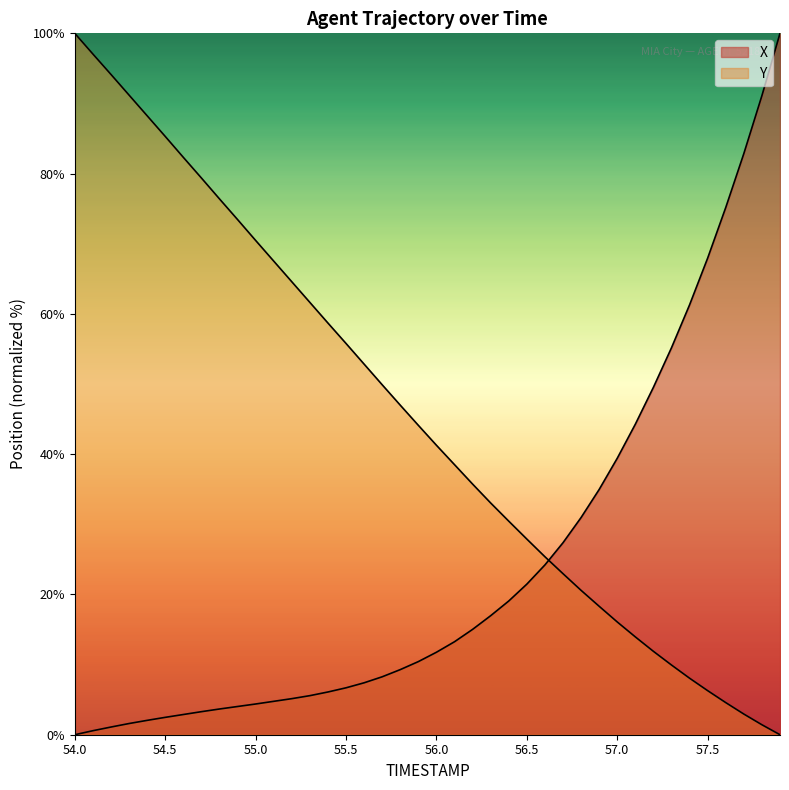

The X series shows 6.2 at 55.9. True or false?

False